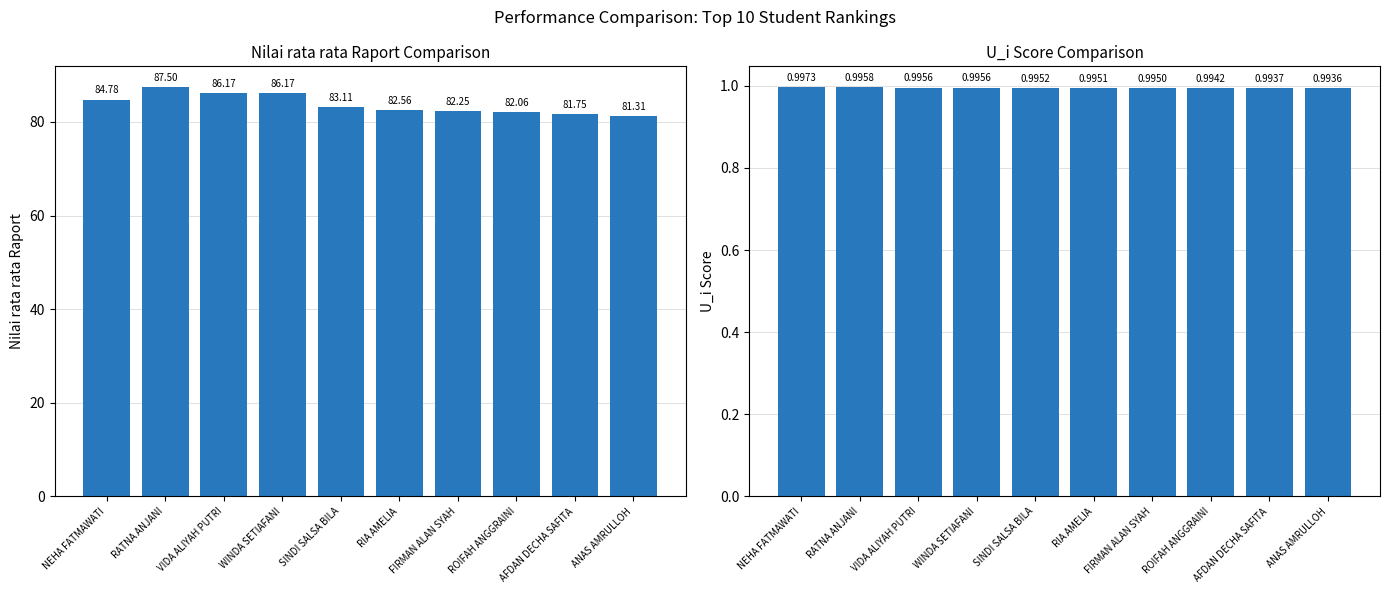

At which category does the chart reach its peak across all series?

RATNA ANJANI